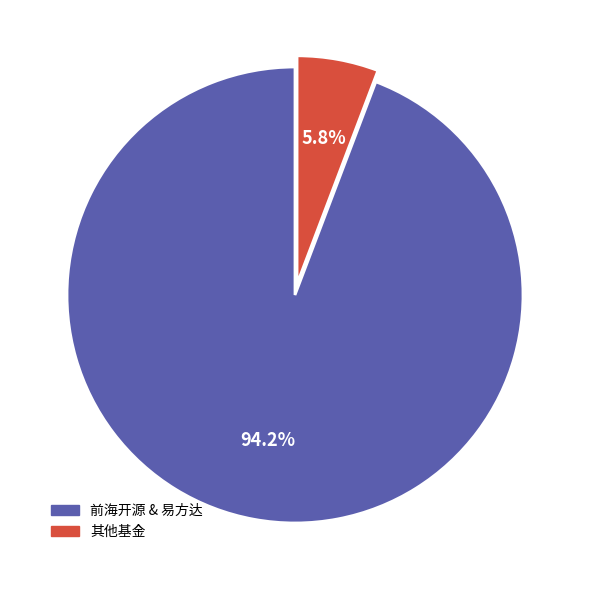

Is there a majority slice in this chart?

Yes